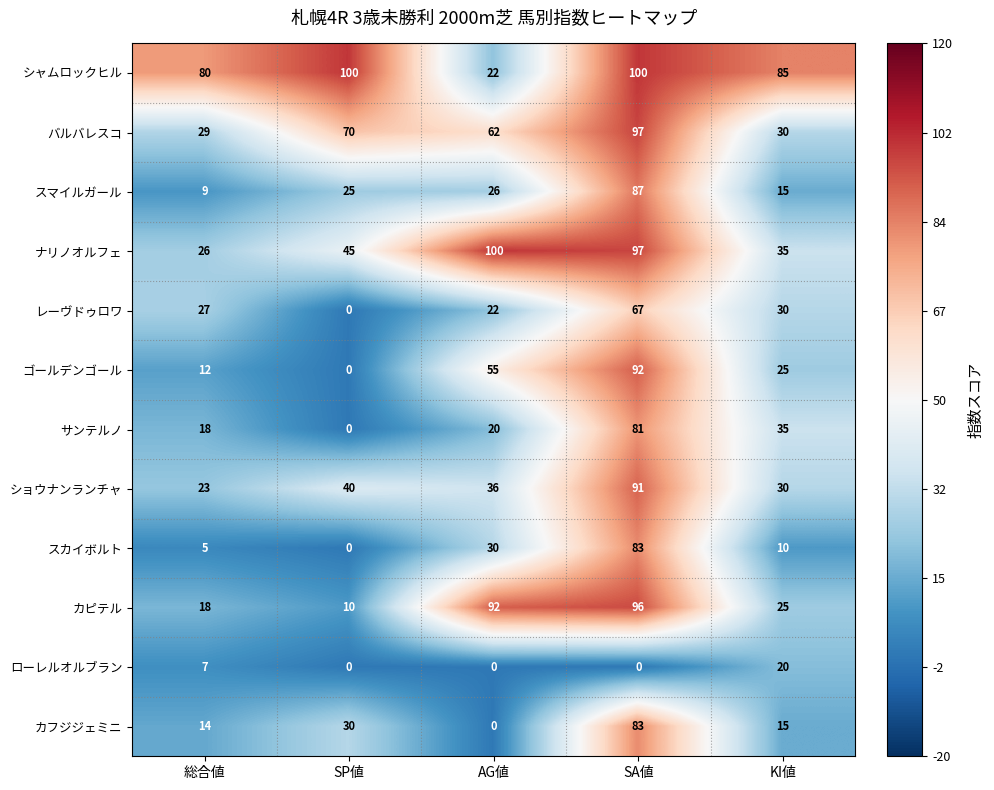

What is the sum of all ナリノオルフェ values?

303